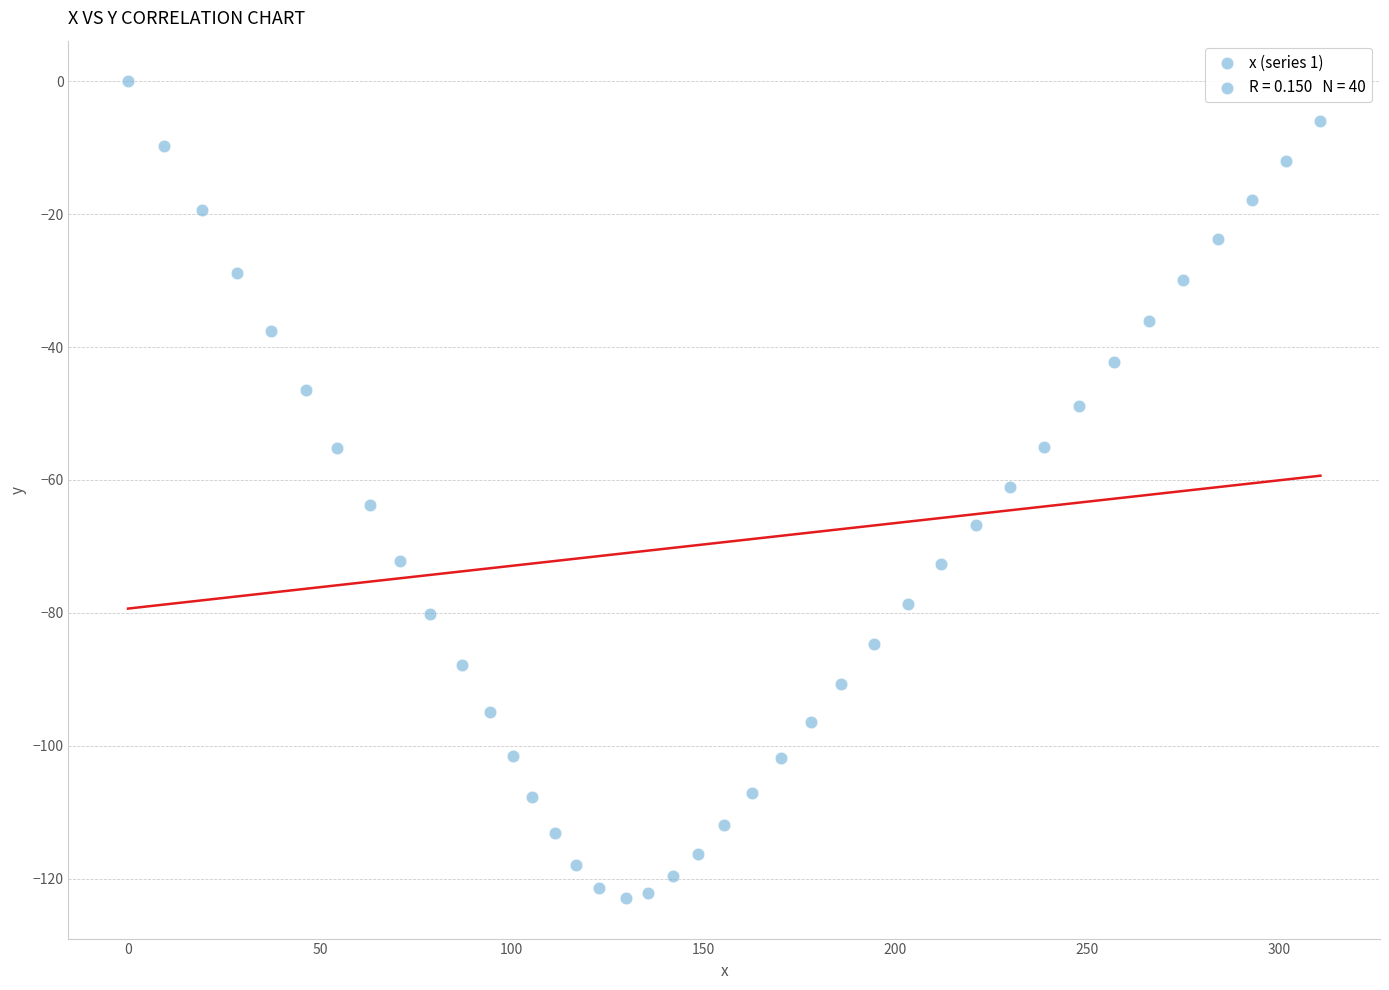

What is the range of Y values (max minus min)?

122.9